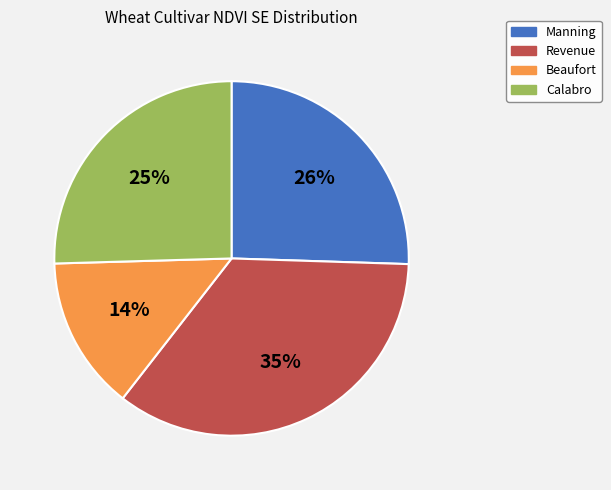

What is the largest slice in the pie chart?

Revenue